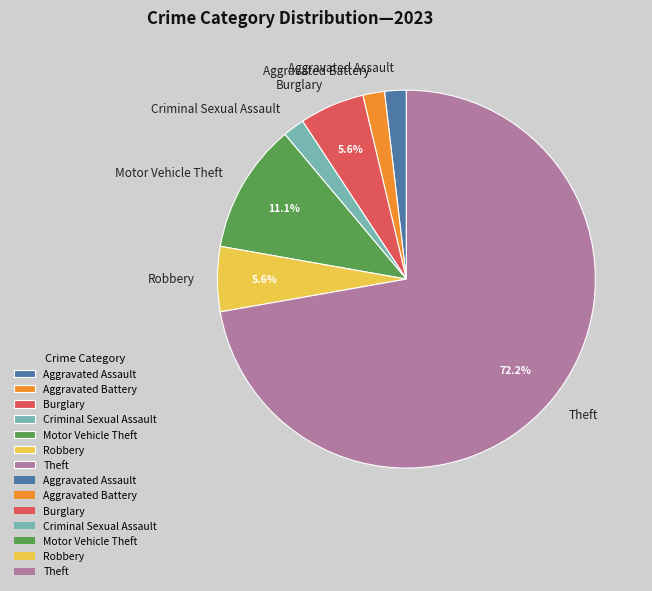

Which slice is the largest?

Theft